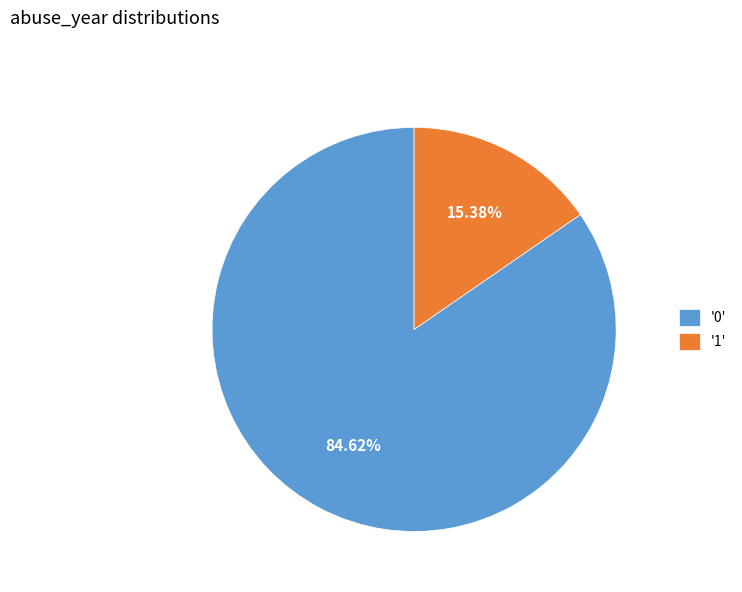

Rank the categories by value from lowest to highest.

'1', '0'